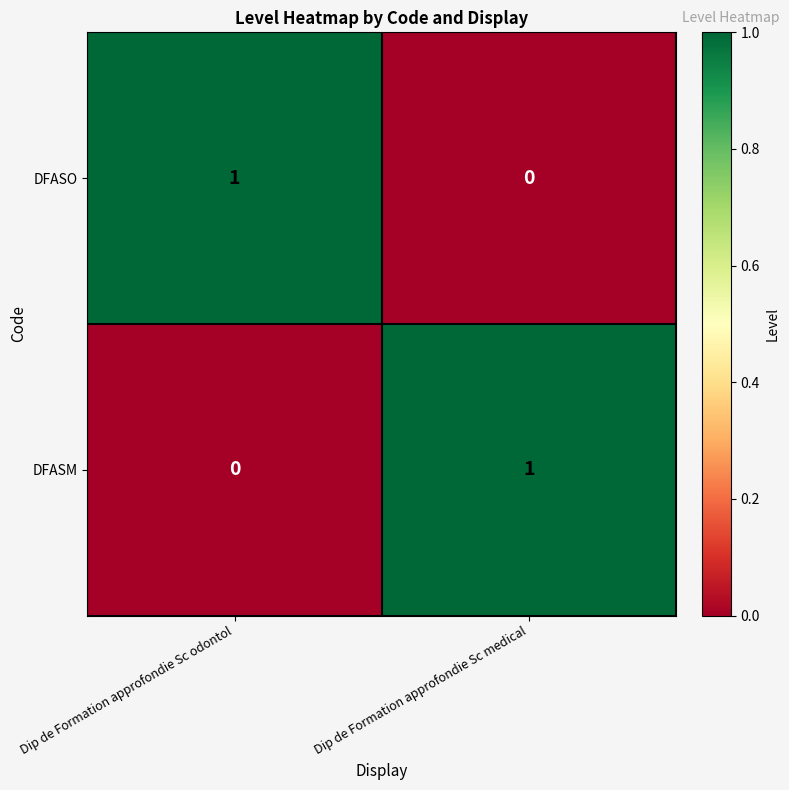

Reading left to right, what are all the values shown in this chart?

DFASO: 1	0
DFASM: 0	1